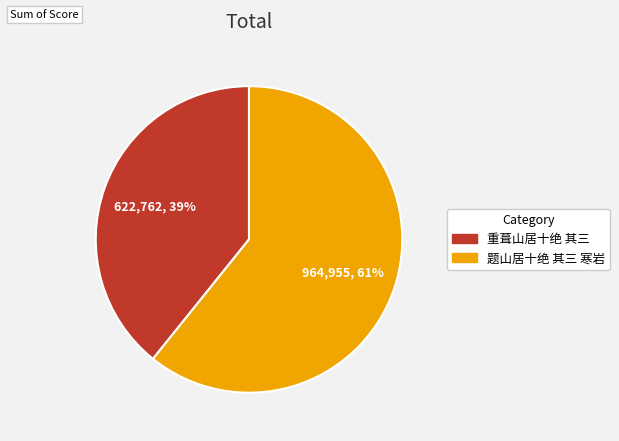

Does 重葺山居十绝 其三 represent more than half of the total?

No